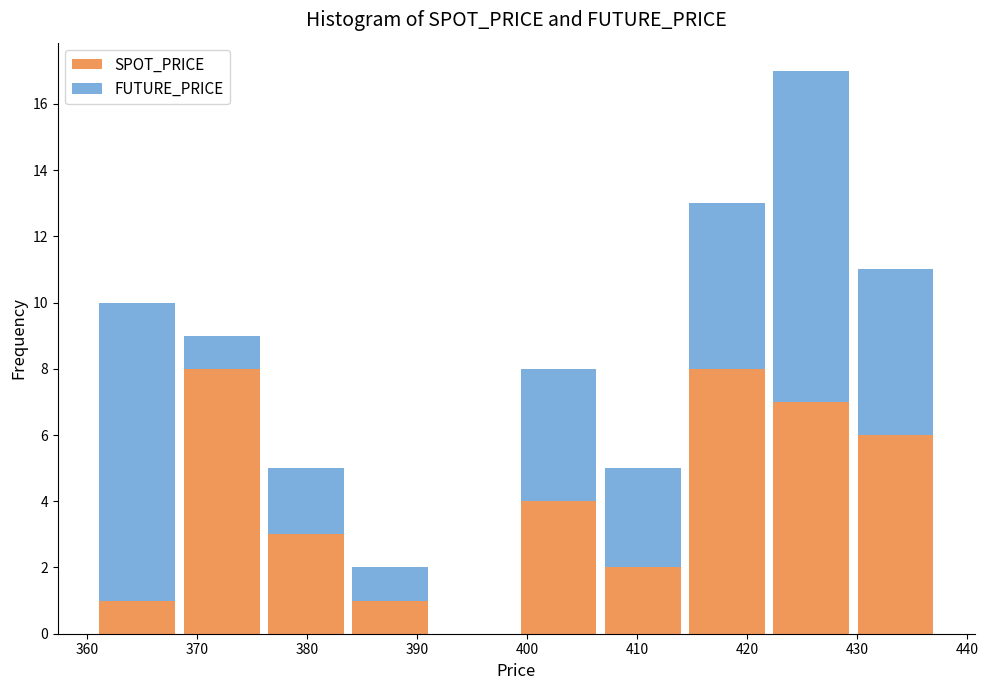

Reading left to right, transcribe this chart: for each stacked bar, give the range it covers on the x-axis and its total height. Neither the bar edges nor the heights are printed on the chart, so give them approximately, as read against the axes.

361 to 368: 10
368 to 376: 9
376 to 384: 5
384 to 391: 2
391 to 399: 0
399 to 407: 8
407 to 414: 5
414 to 422: 13
422 to 430: 17
430 to 437: 11